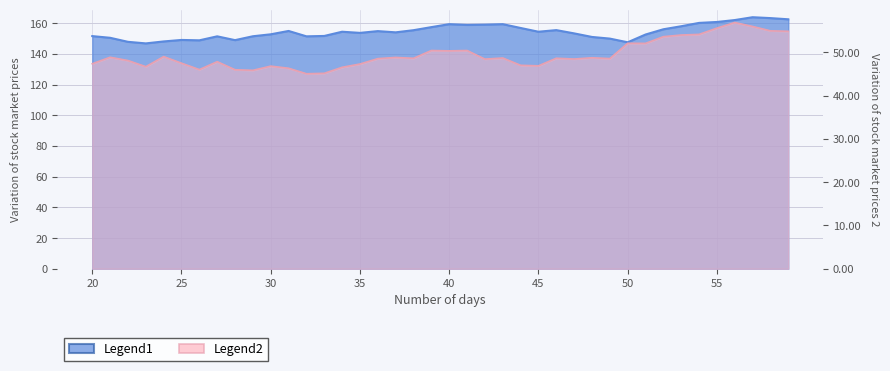

True or false: close1 and close2 cross at least once.

False